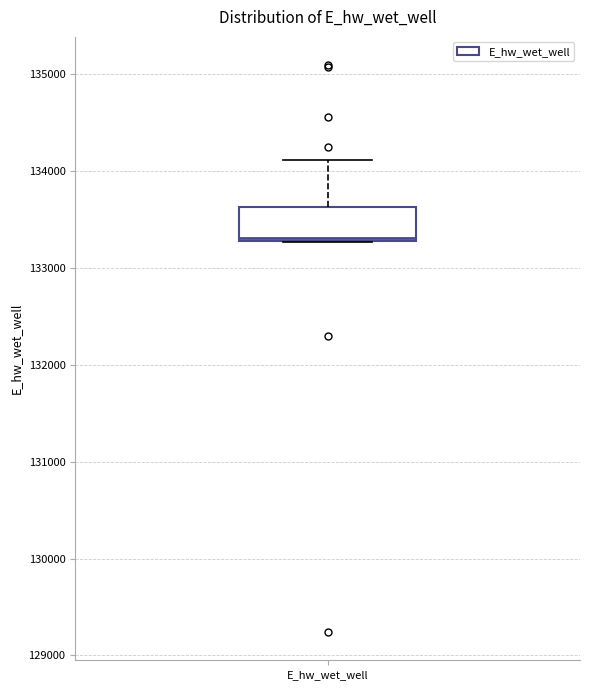

Transcribe this box plot: give where the median line is, the range the box spans, and where the two whiskers end, as read against the y-axis. The values are not printed on the chart, so give them approximately, as read against the axis.

median 133300 (just above the box's lower edge), box 133300 to 133600, whiskers 133300 to 134100